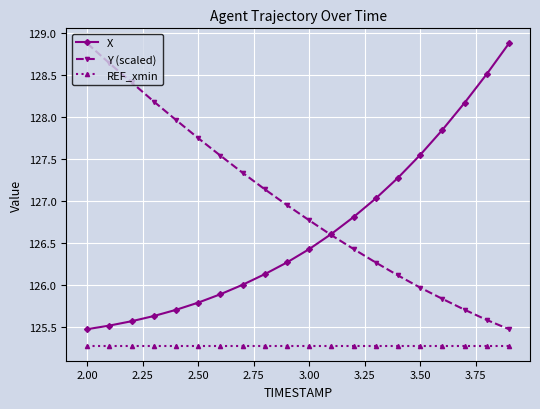

What is the smallest value displayed?

125.3